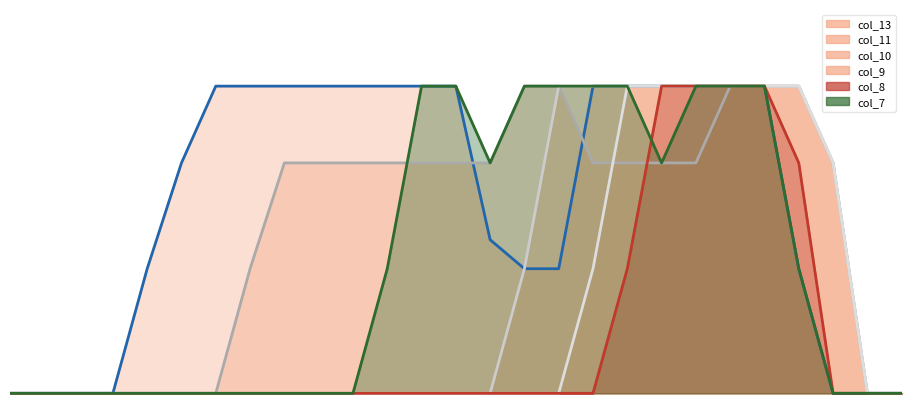

Which has a higher value, 11 or 20?

11